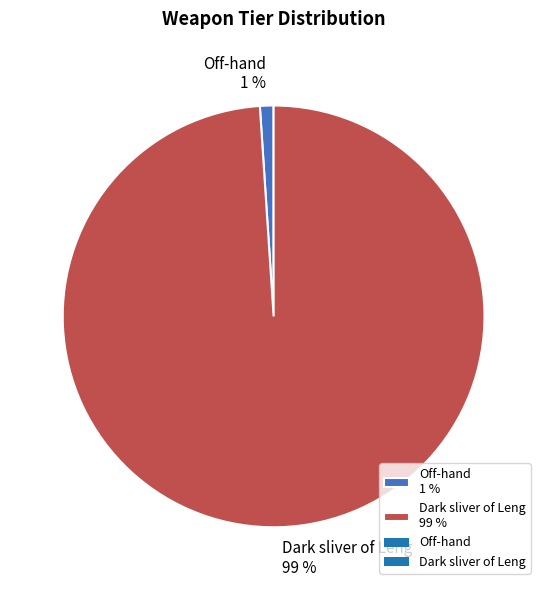

The Dark sliver of Leng 99 % slice represents 89% of the pie. True or false?

False